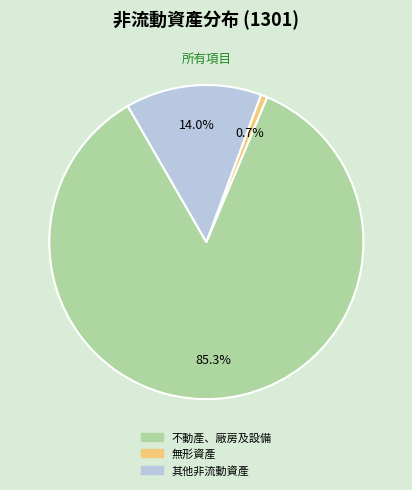

The 其他非流動資產 slice represents 14% of the pie. True or false?

True